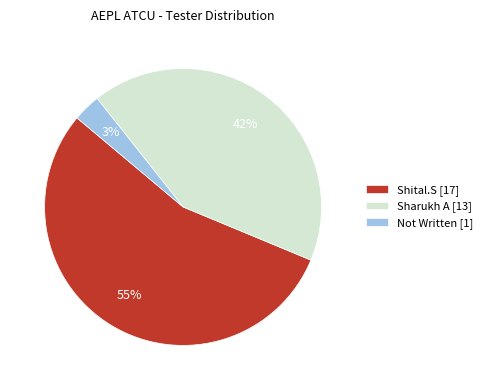

How many slices are in this pie chart?

3